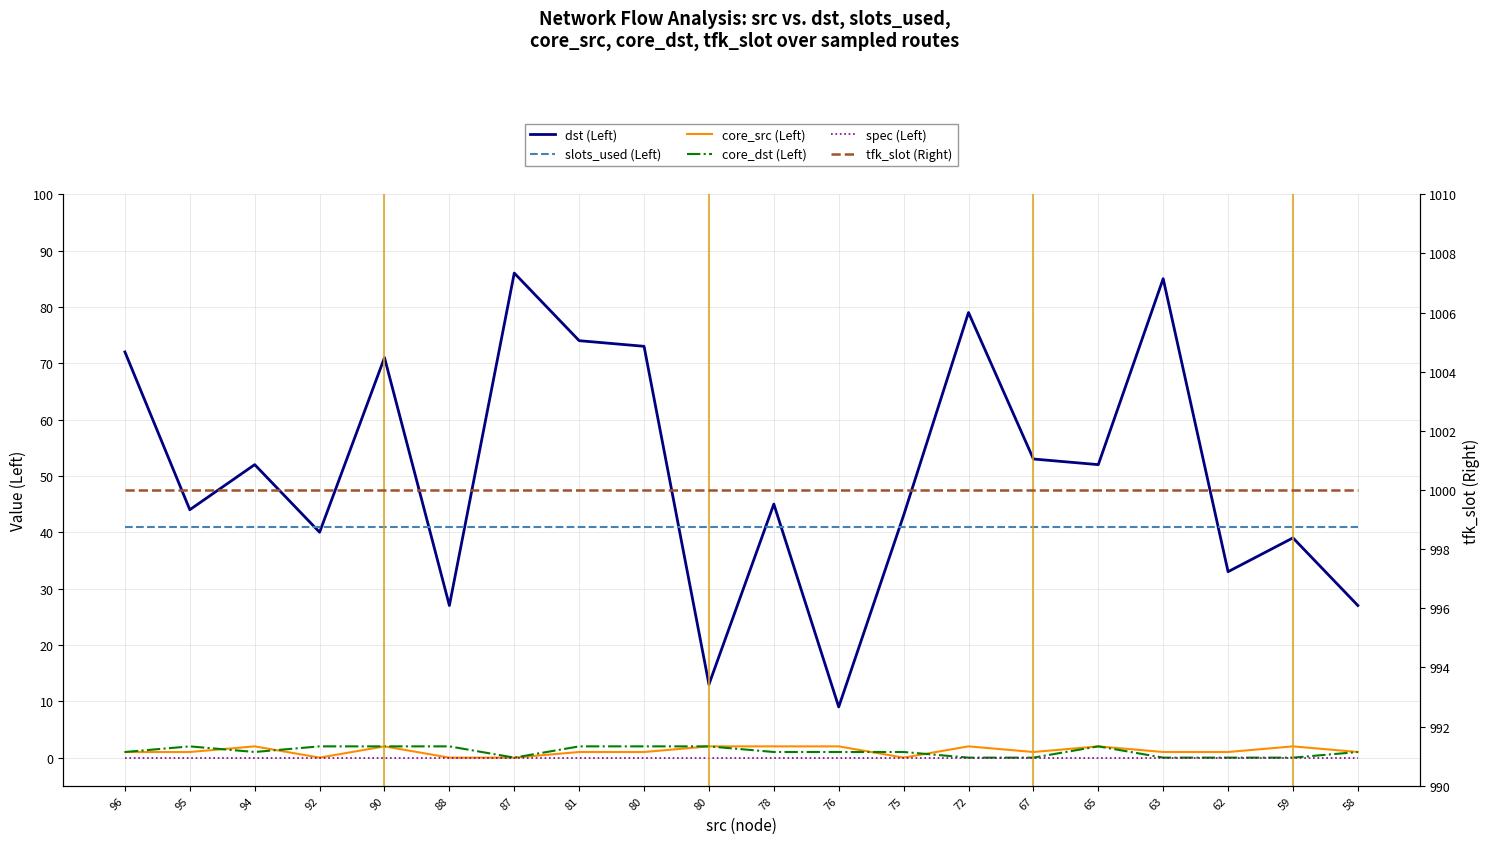

Which label corresponds to the smallest value in the chart?

92